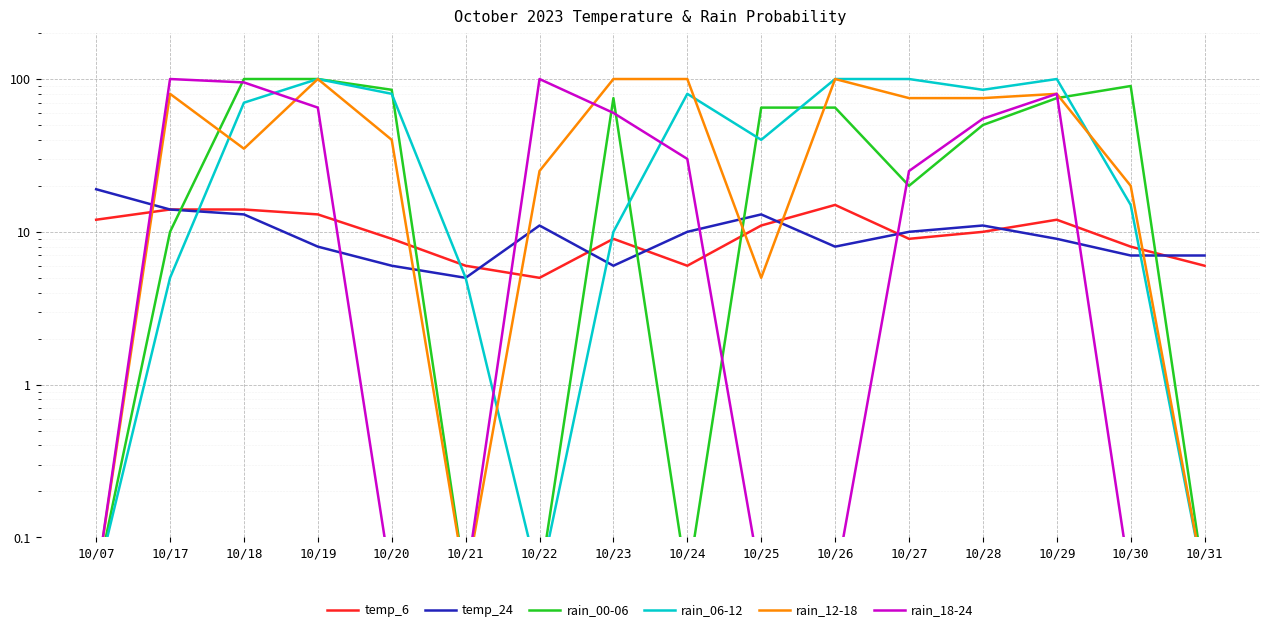

Where is rain_00-06 nearest to the value 50?

10/28